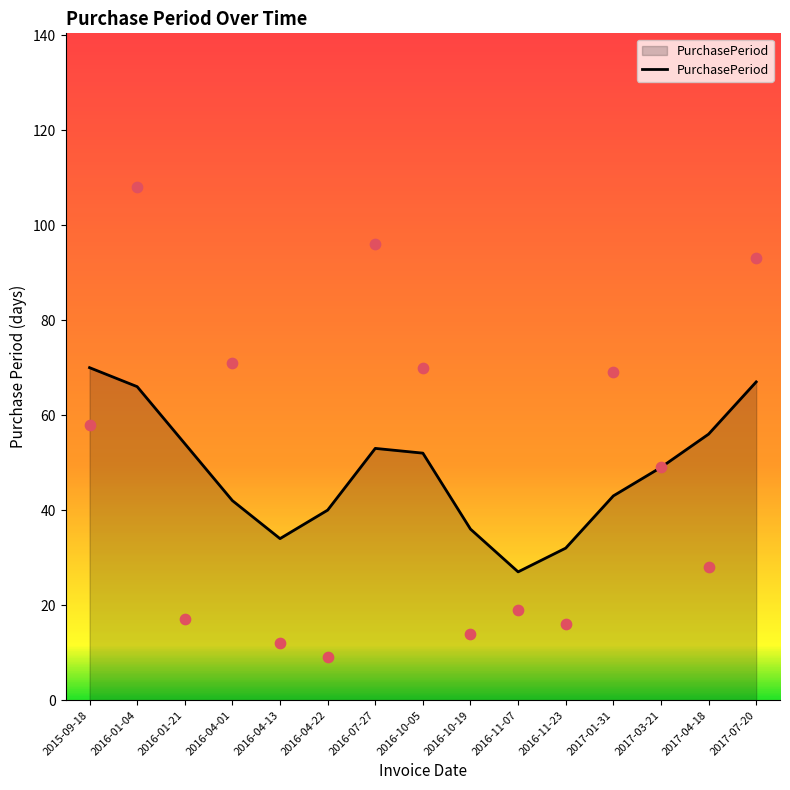

Approximately how many times larger is the value at 2017-01-31 compared to 2016-04-01?

1.0